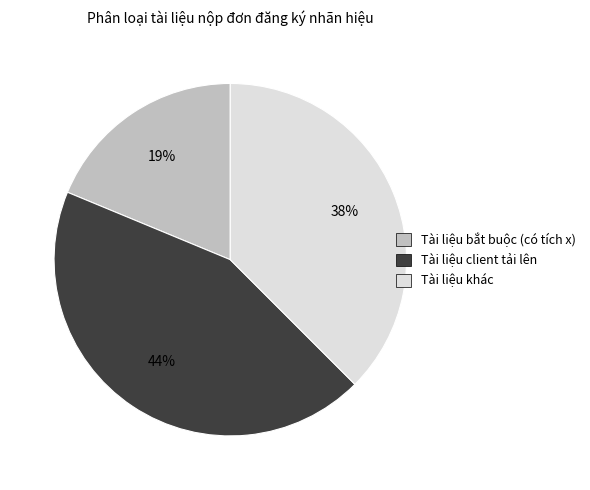

To the nearest percent, what is the difference between the largest and smallest slice percentages?

25%